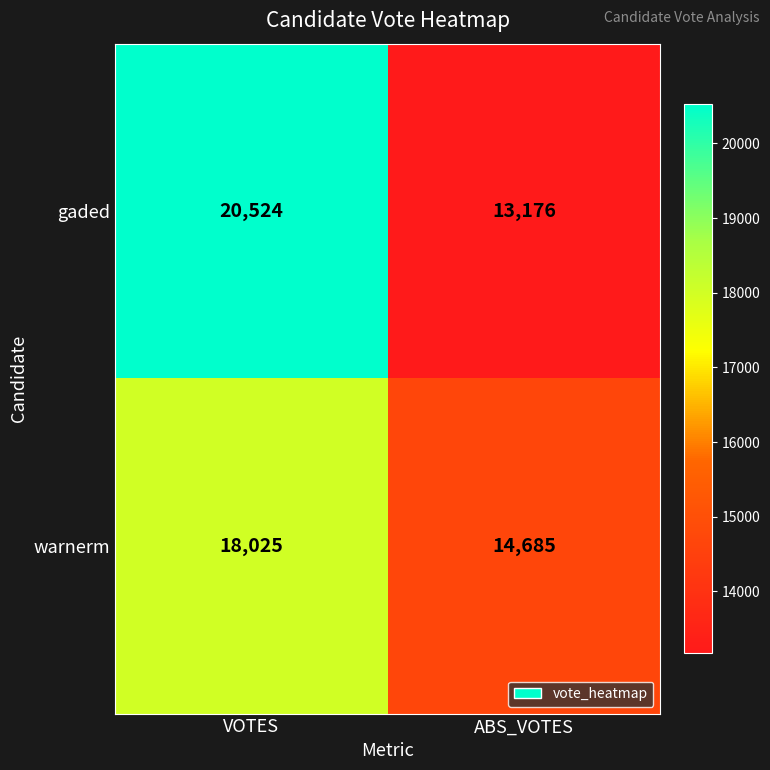

Count the number of data series in this chart.

2